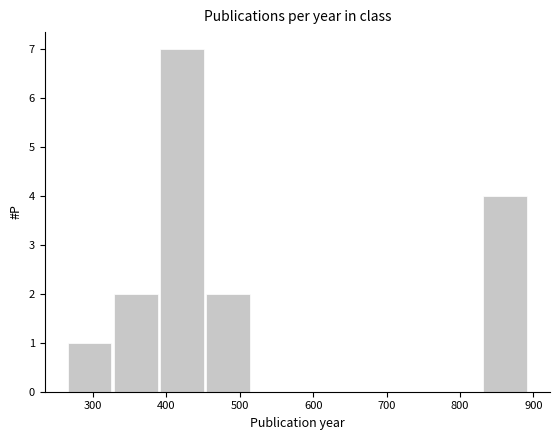

Over which range of the x-axis is the bar tallest?

390 to 450